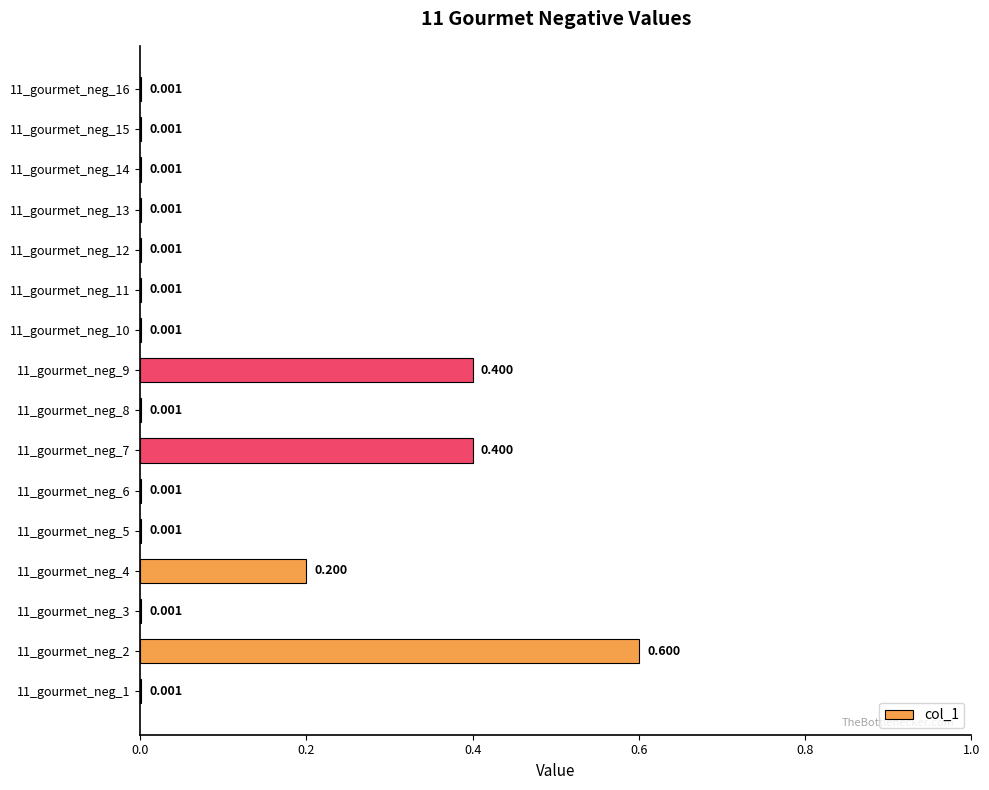

Are the bars grouped side by side (vs. stacked)?

No